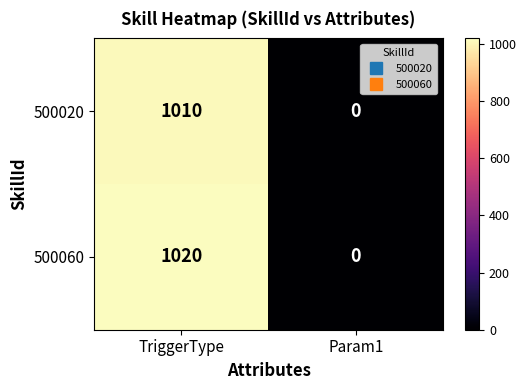

How many series are shown in this chart?

2